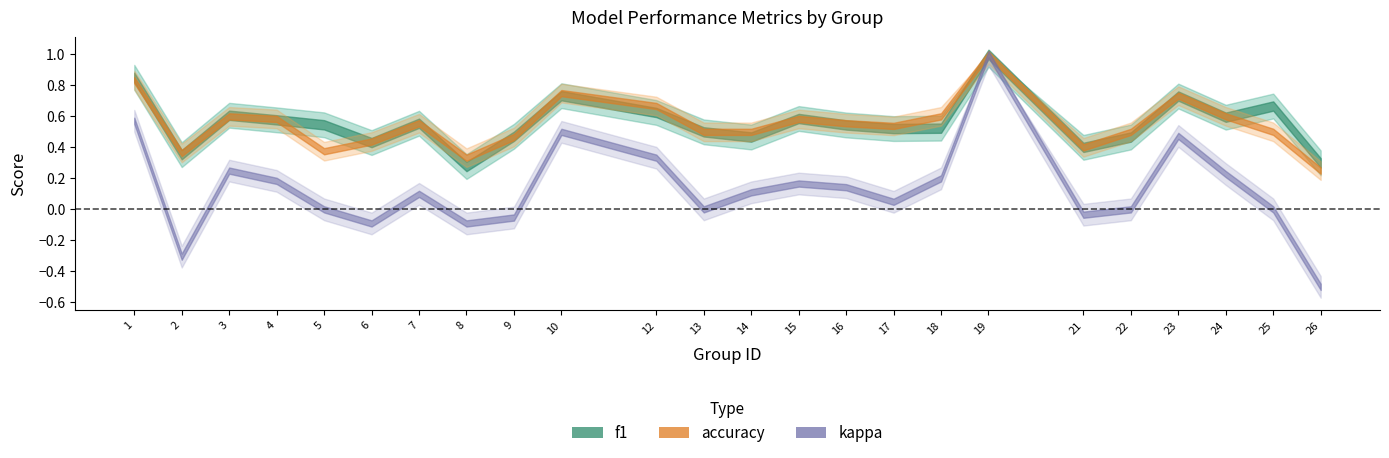

Reading left to right, list all the values displayed in this chart.

f1: 1=0.9	2=0.4	3=0.6	4=0.6	5=0.5	6=0.4	7=0.6	8=0.3	9=0.5	10=0.7	12=0.6	13=0.5	14=0.5	15=0.6	16=0.5	17=0.5	18=0.5	19=1.0	21=0.4	22=0.5	23=0.7	24=0.6	25=0.7	26=0.3
accuracy: 1=0.8	2=0.4	3=0.6	4=0.6	5=0.4	6=0.4	7=0.6	8=0.3	9=0.5	10=0.8	12=0.7	13=0.5	14=0.5	15=0.6	16=0.6	17=0.5	18=0.6	19=1.0	21=0.4	22=0.5	23=0.7	24=0.6	25=0.5	26=0.2
kappa: 1=0.6	2=-0.3	3=0.2	4=0.2	5=0.0	6=-0.1	7=0.1	8=-0.1	9=-0.1	10=0.5	12=0.3	13=0.0	14=0.1	15=0.2	16=0.1	17=0.0	18=0.2	19=1.0	21=-0.0	22=0.0	23=0.5	24=0.2	25=0.0	26=-0.5